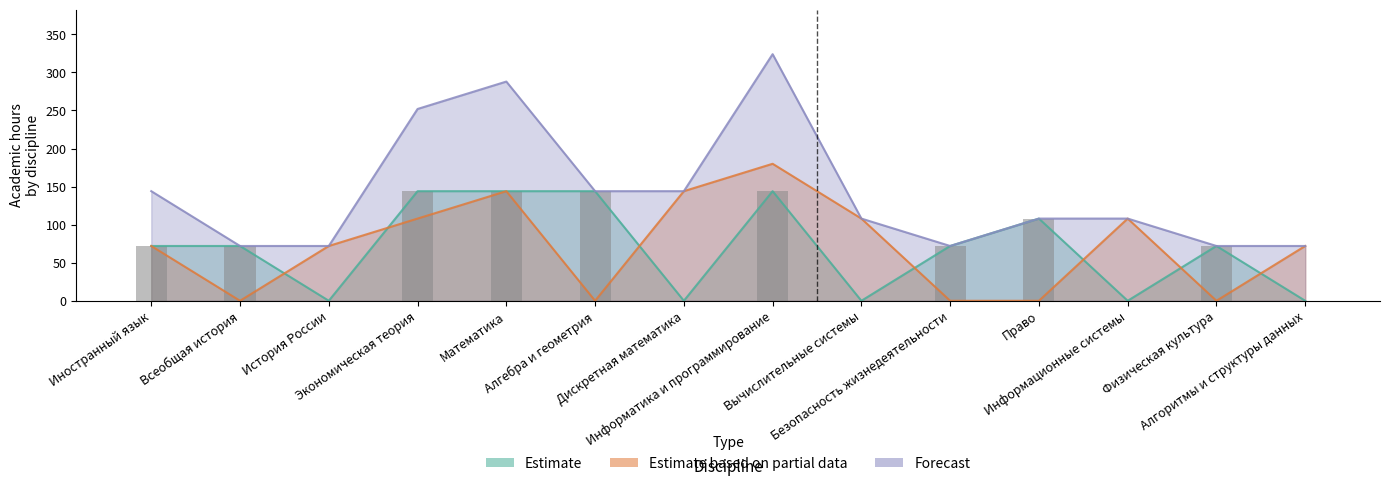

Which series has the largest total across all categories?

Forecast